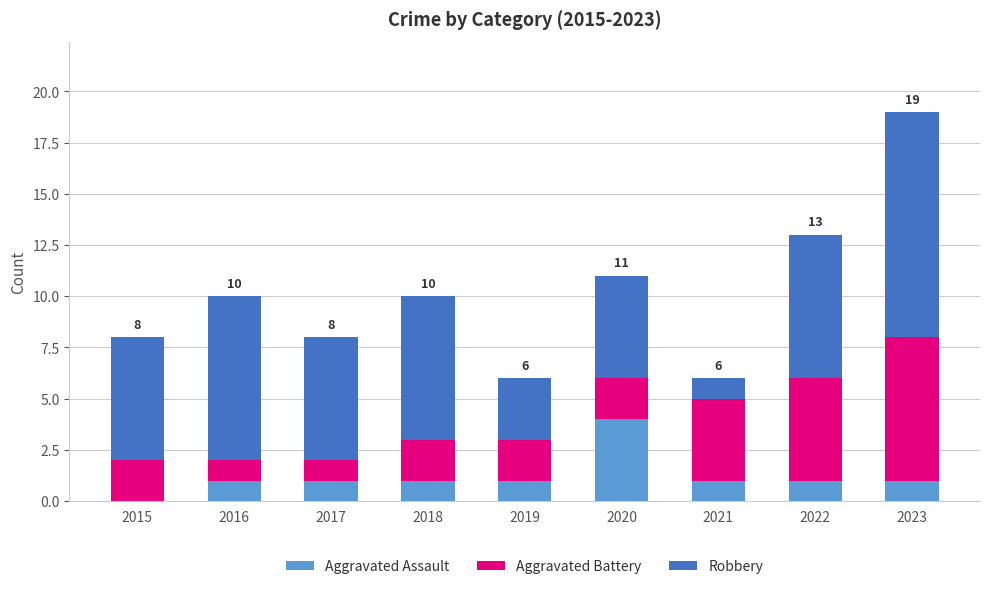

Which category has the highest value in the Aggravated Assault series?

2020